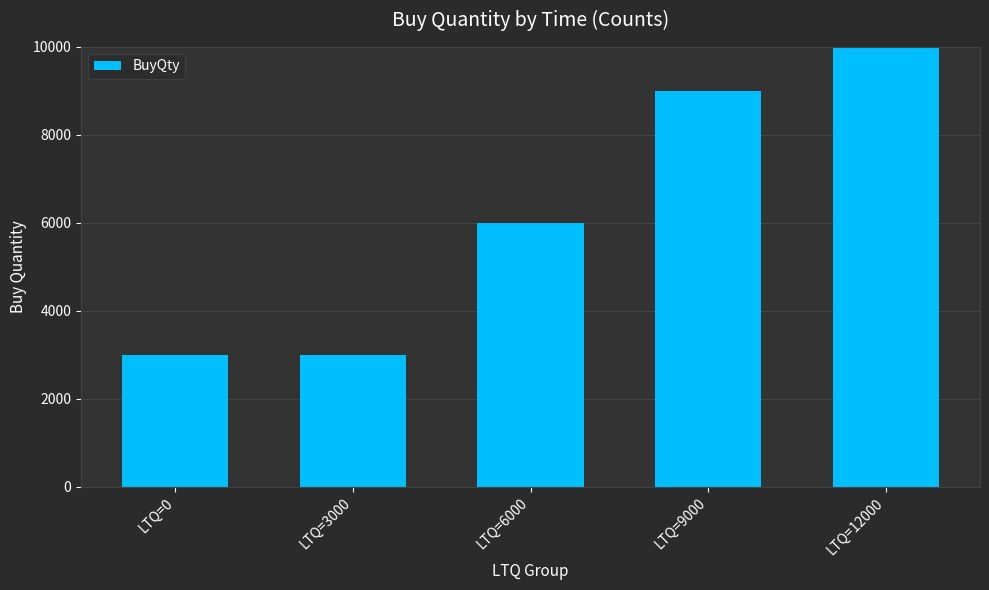

List the labels in order of value, largest first.

LTQ=12000, LTQ=9000, LTQ=6000, LTQ=0, LTQ=3000